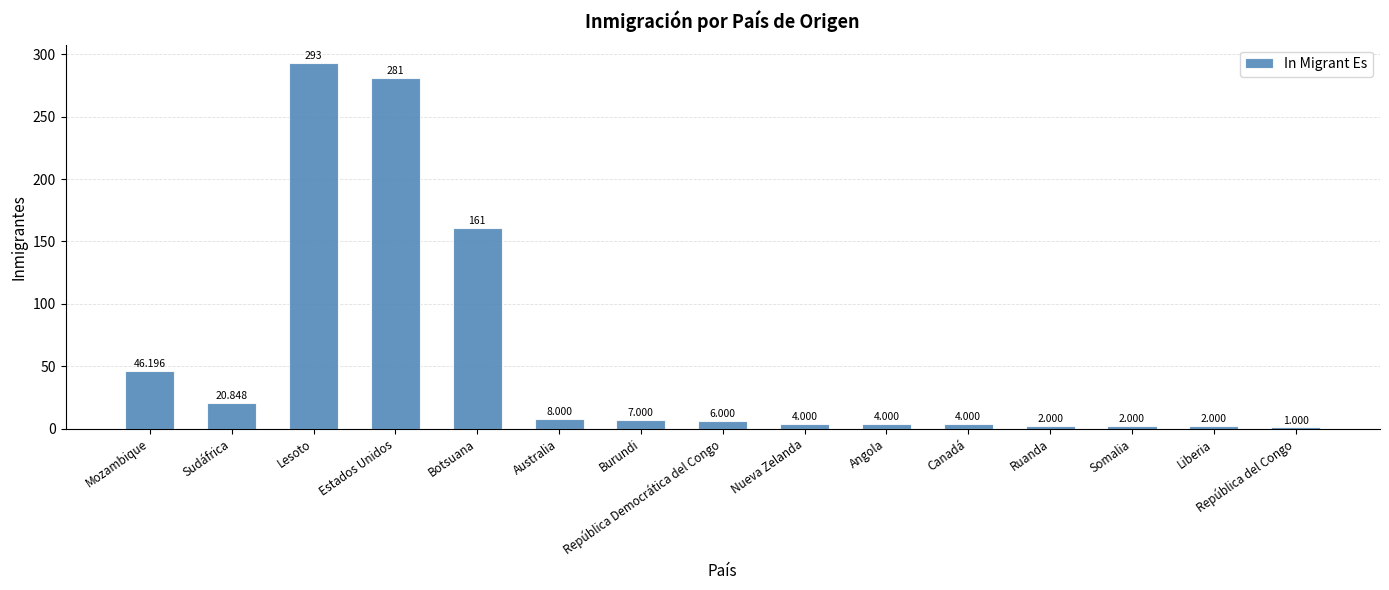

How many distinct data groups are displayed?

1